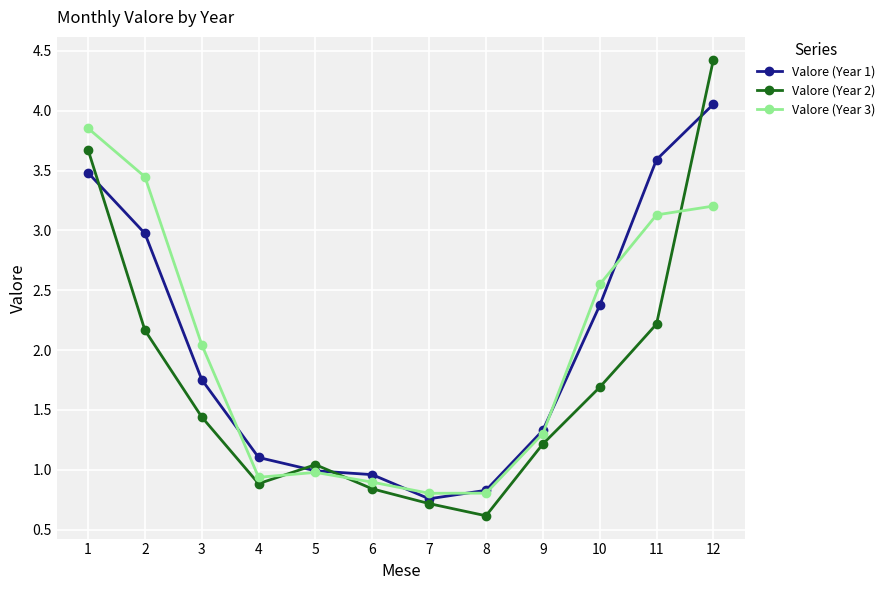

The value of Valore (Year 1) at 1 is 3.5. True or false?

True